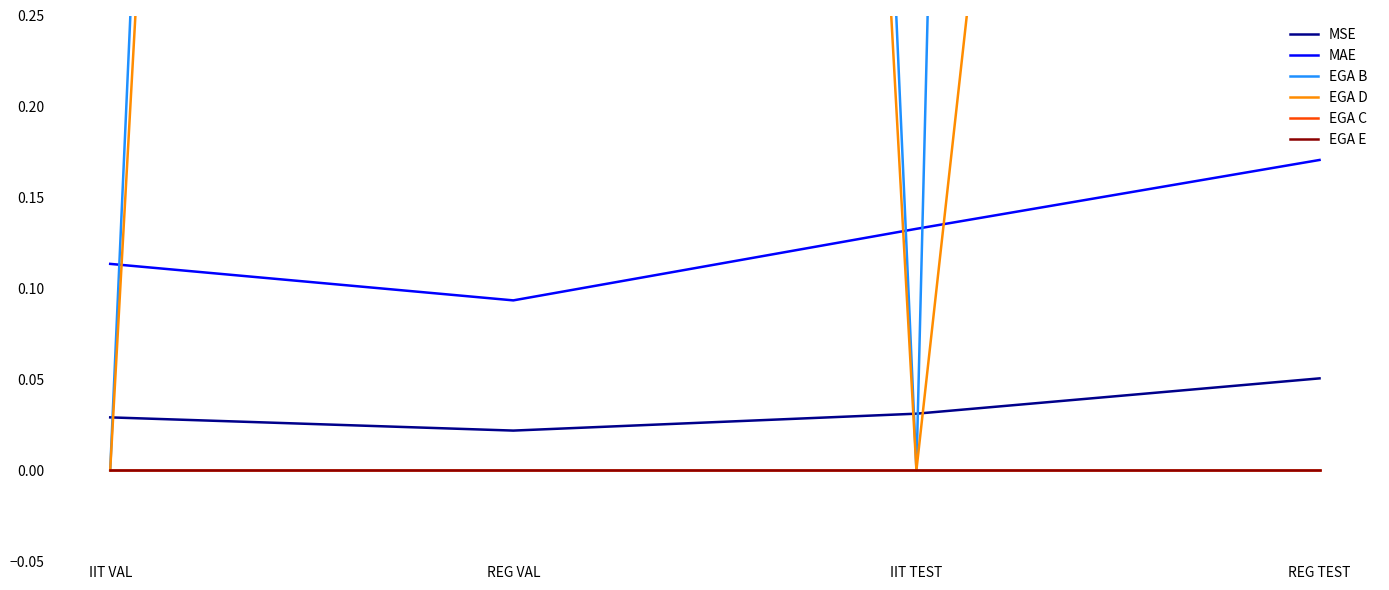

What is the difference between the highest and lowest values at IIT TEST?

0.1